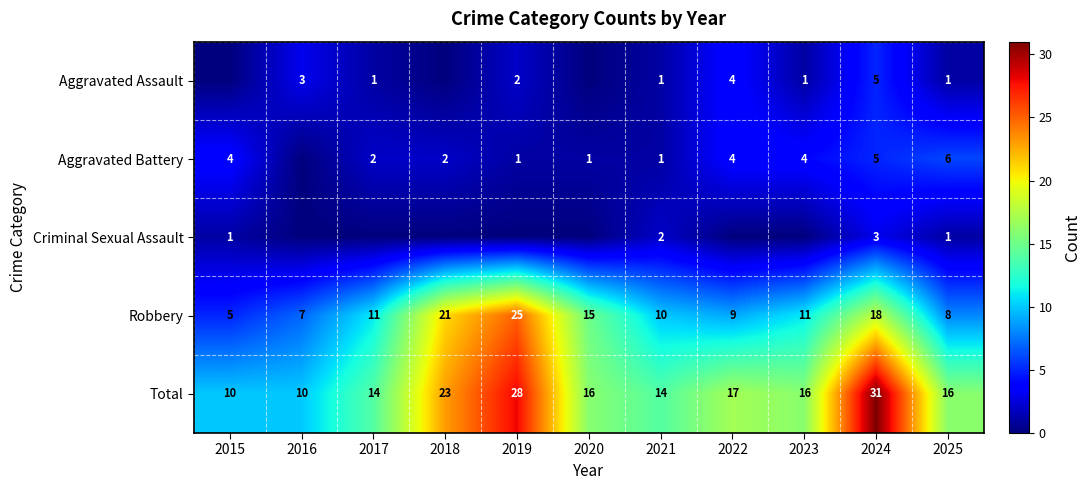

Which has a higher value, 2022 or 2017?

2022